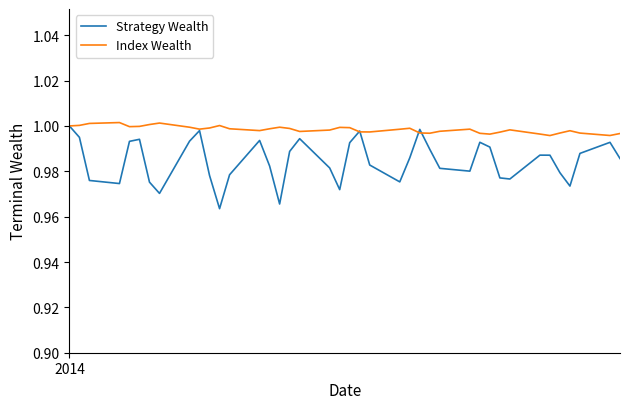

In Index Wealth, how many points are higher than both neighbors (excluding endpoints)?

9